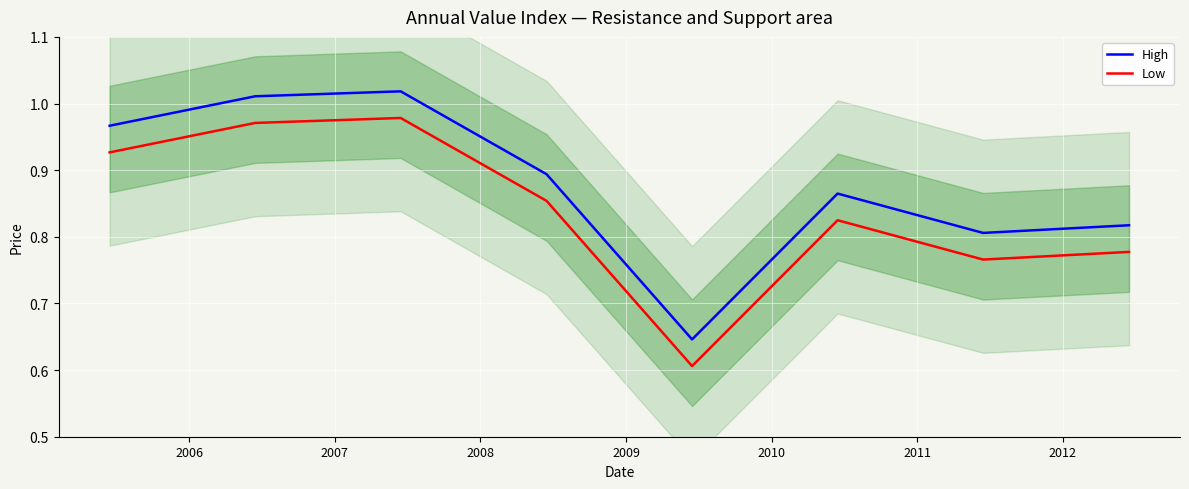

Reading left to right, extract all data points from this chart.

High: 1.0	1.0	1.0	0.9	0.6	0.9	0.8	0.8
Low: 0.9	1.0	1.0	0.9	0.6	0.8	0.8	0.8